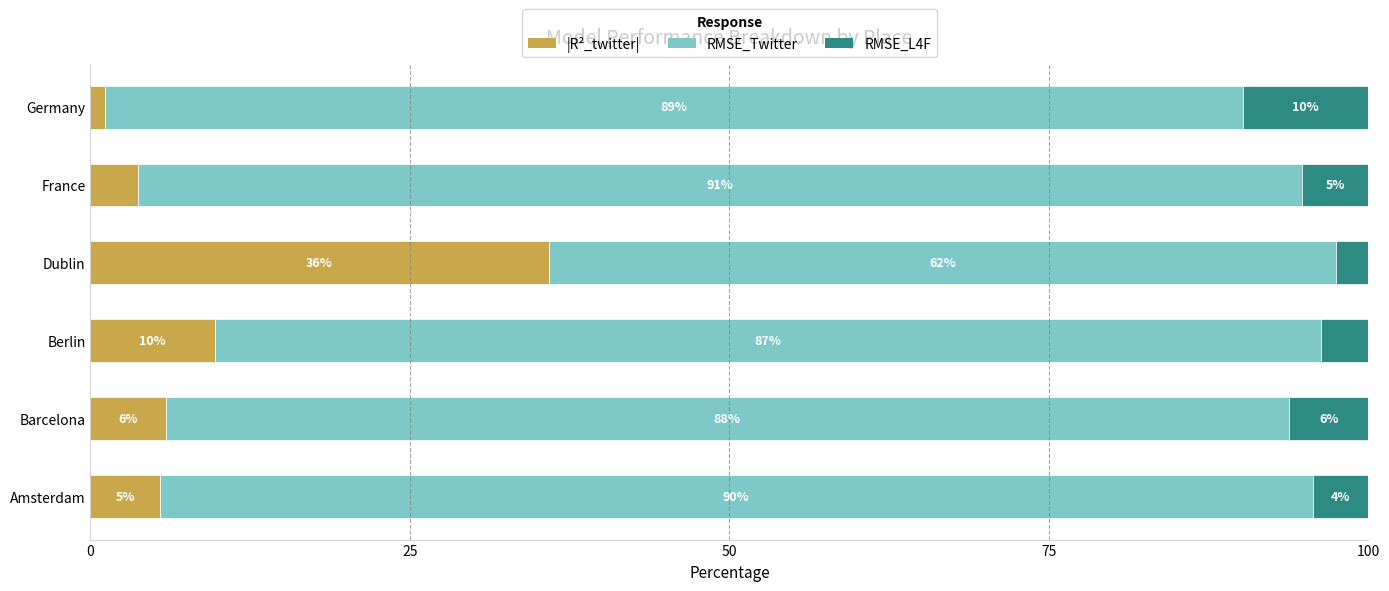

What are all the series names shown in the legend?

|R²_twitter|, RMSE_Twitter, RMSE_L4F